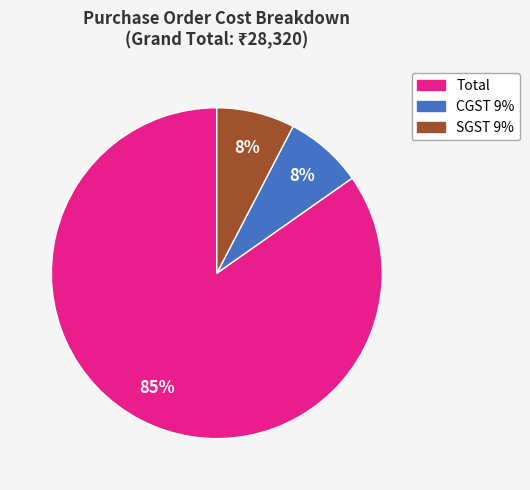

To the nearest percent, what is the combined percentage of SGST 9% and Total?

92%